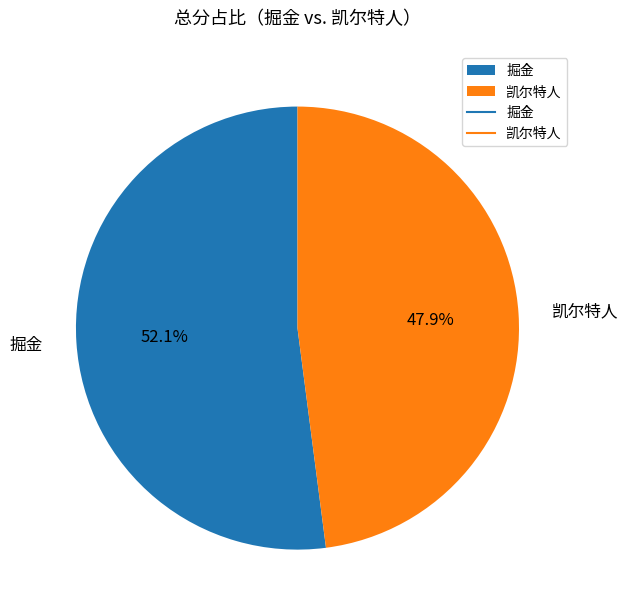

Is there a majority slice in this chart?

Yes